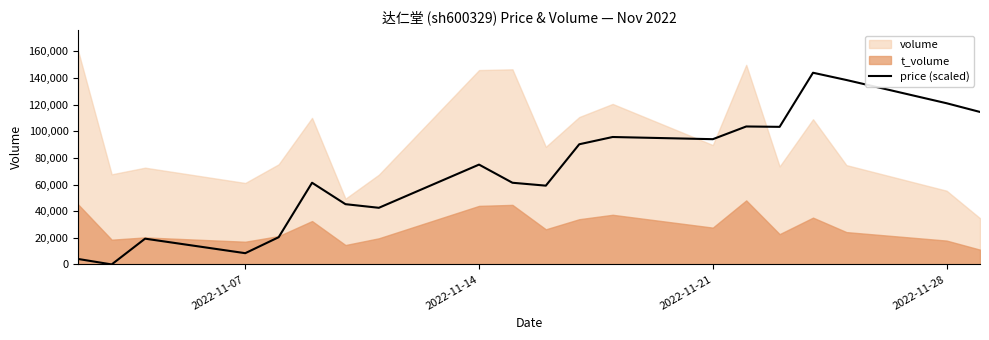

At which label is price (scaled) closest to 71952?

2022-11-14